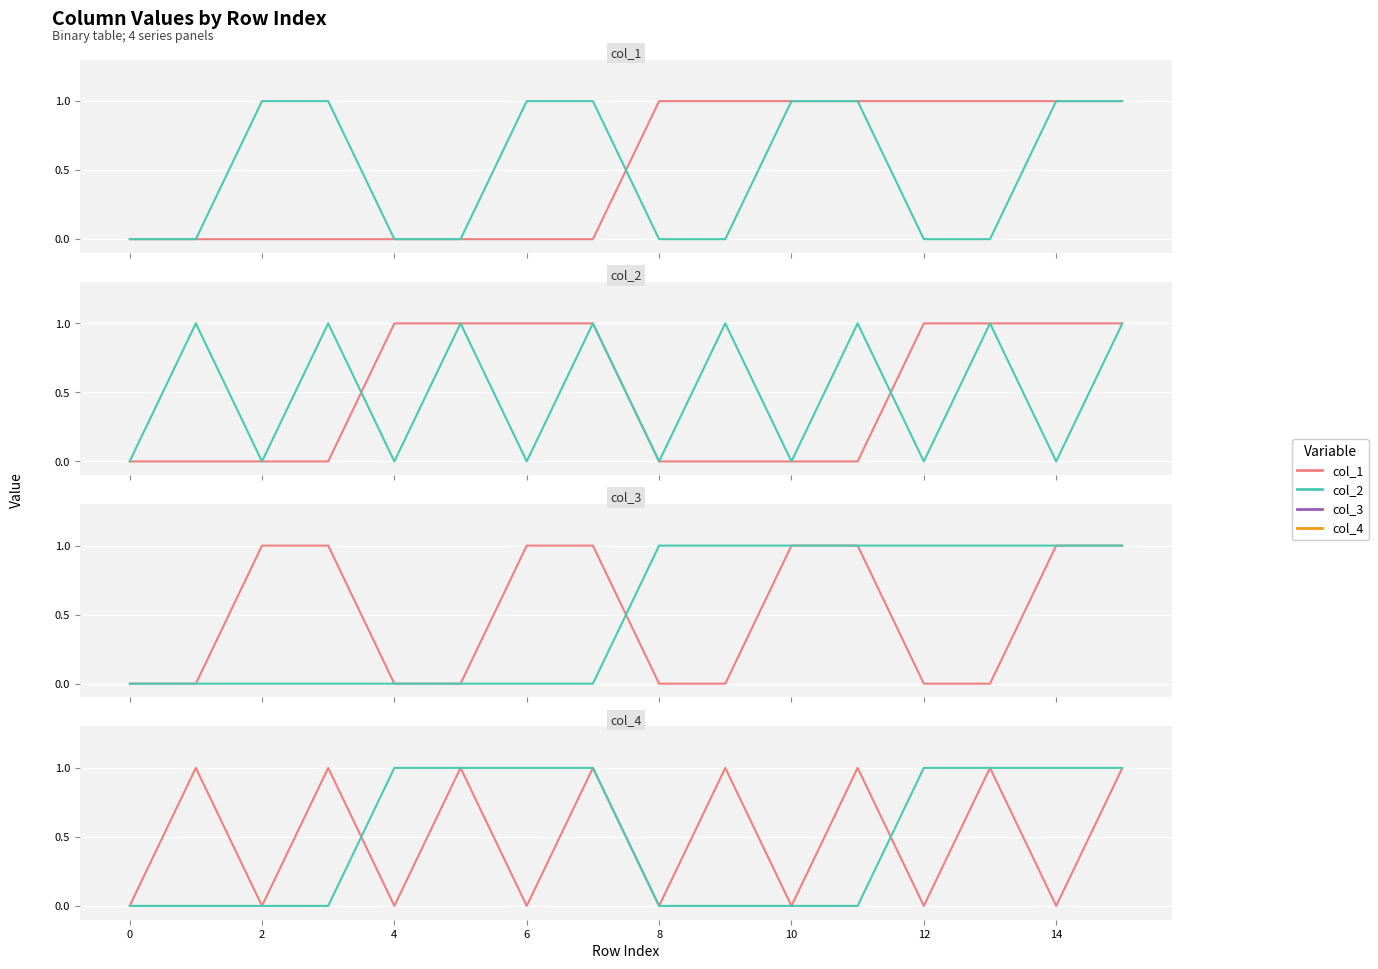

Which series has the widest spread of values?

col_1